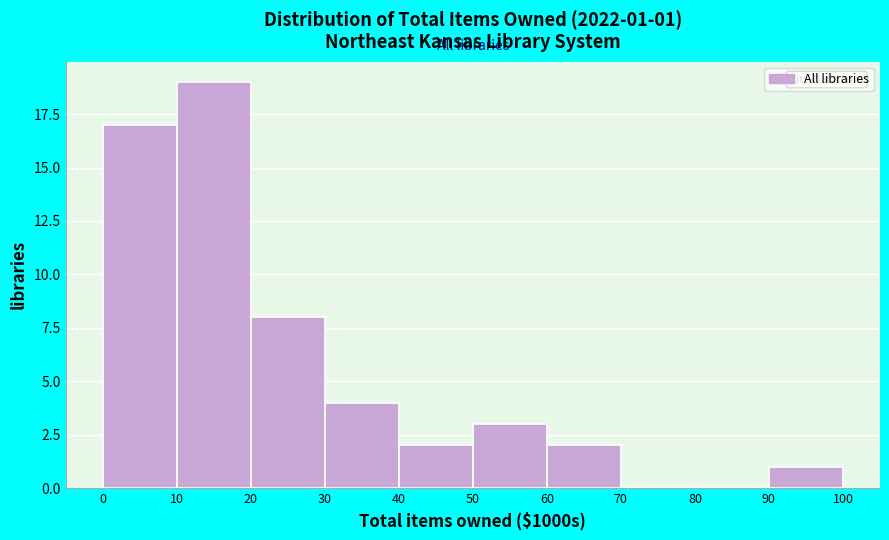

Over which range of the x-axis is the bar tallest?

10 to 20